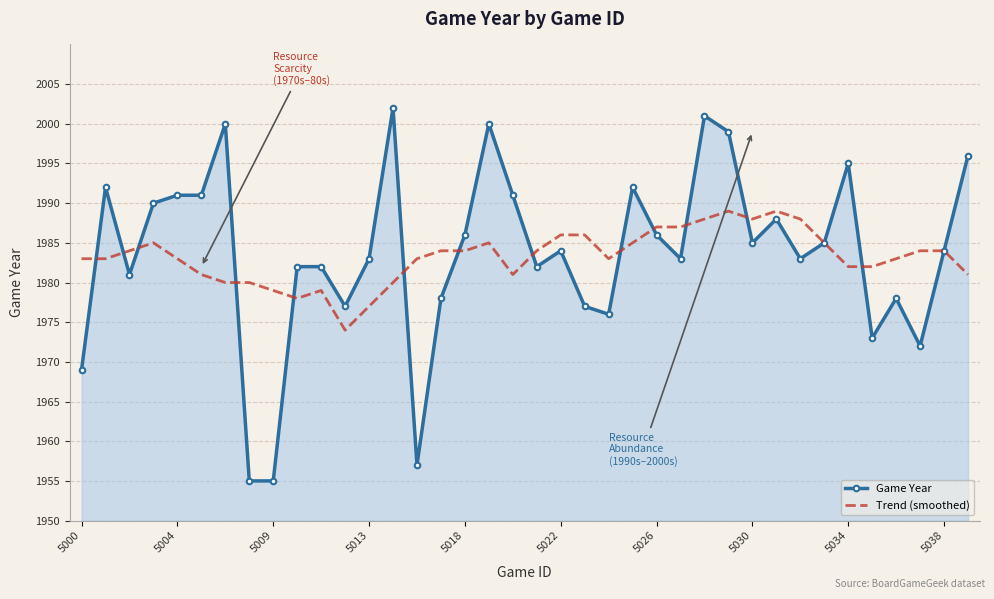

What is the greatest value displayed?

2002